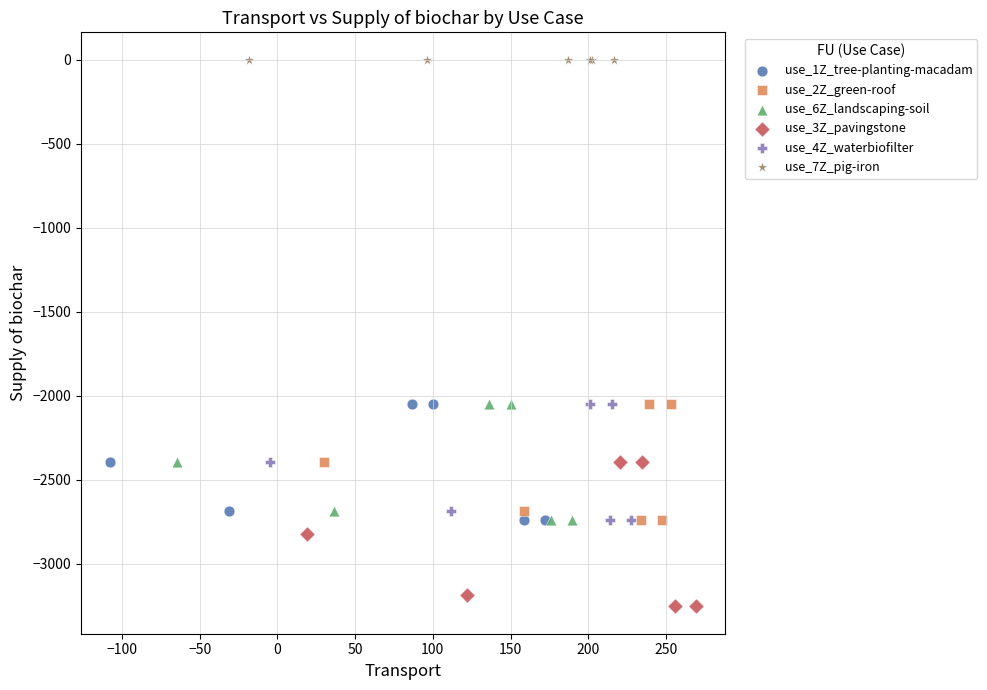

Which series reaches the minimum Y coordinate?

use_3Z_pavingstone